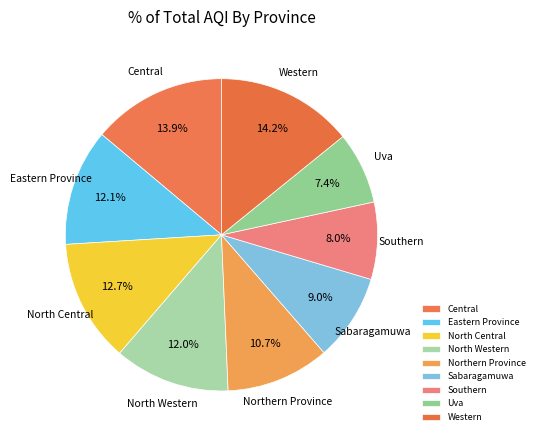

True or false: Uva accounts for 7% of the total.

True